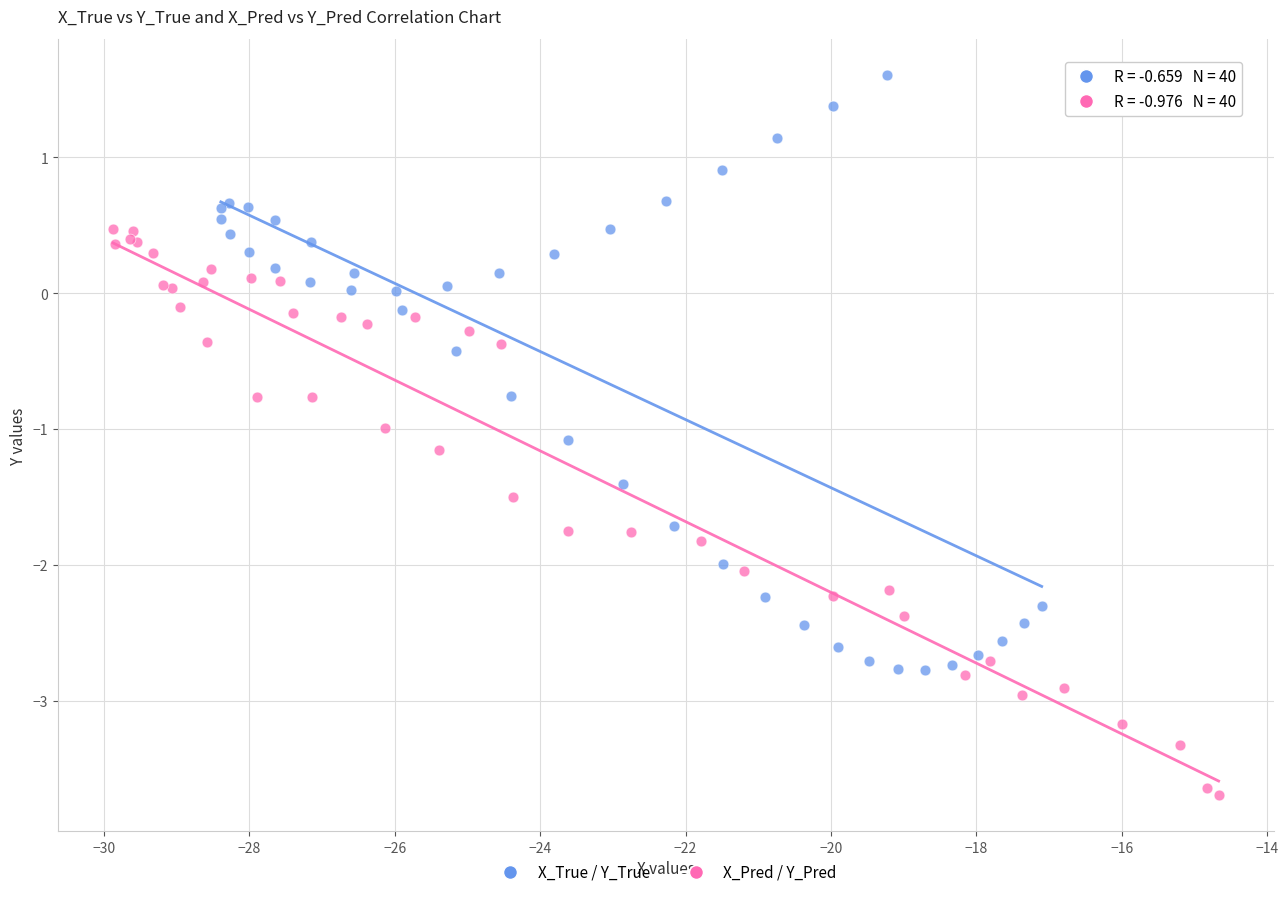

Which series has the largest Y range (max minus min)?

X_True / Y_True